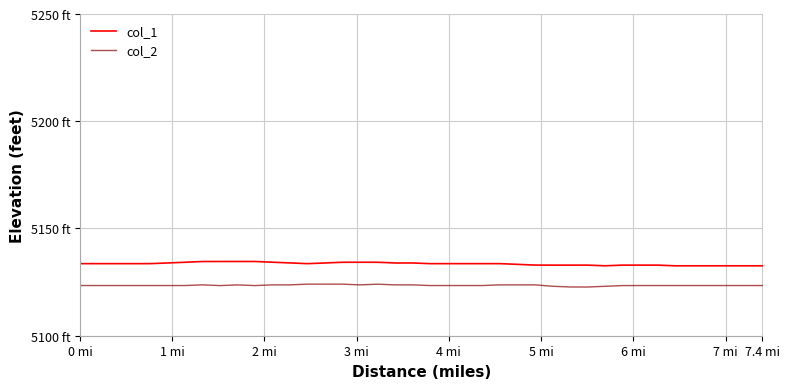

List the series in order of their peak value, lowest first.

col_2, col_1